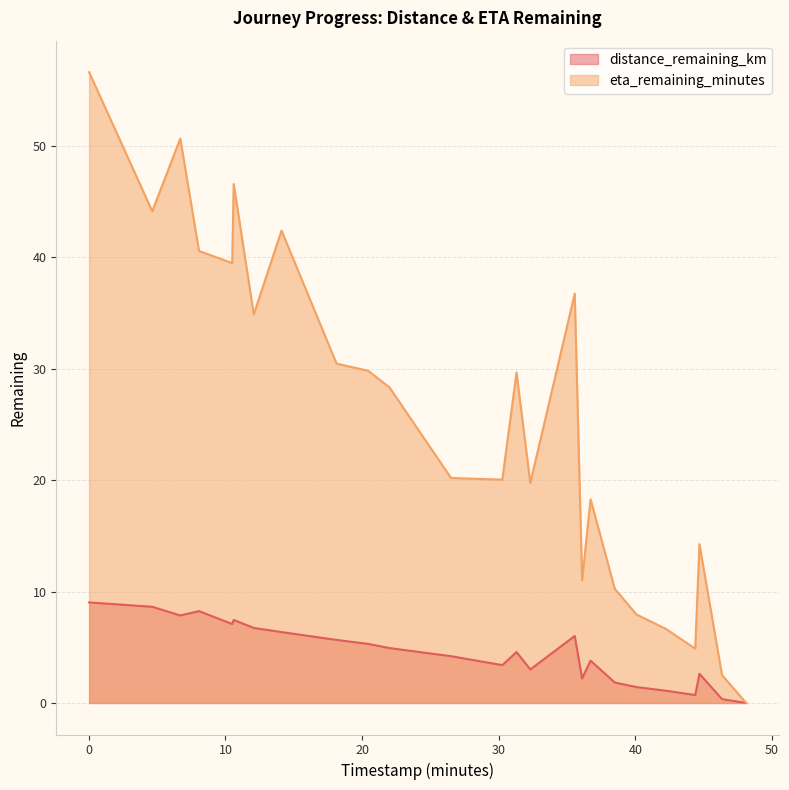

At which label does eta_remaining_minutes first exceed 28?

0.02